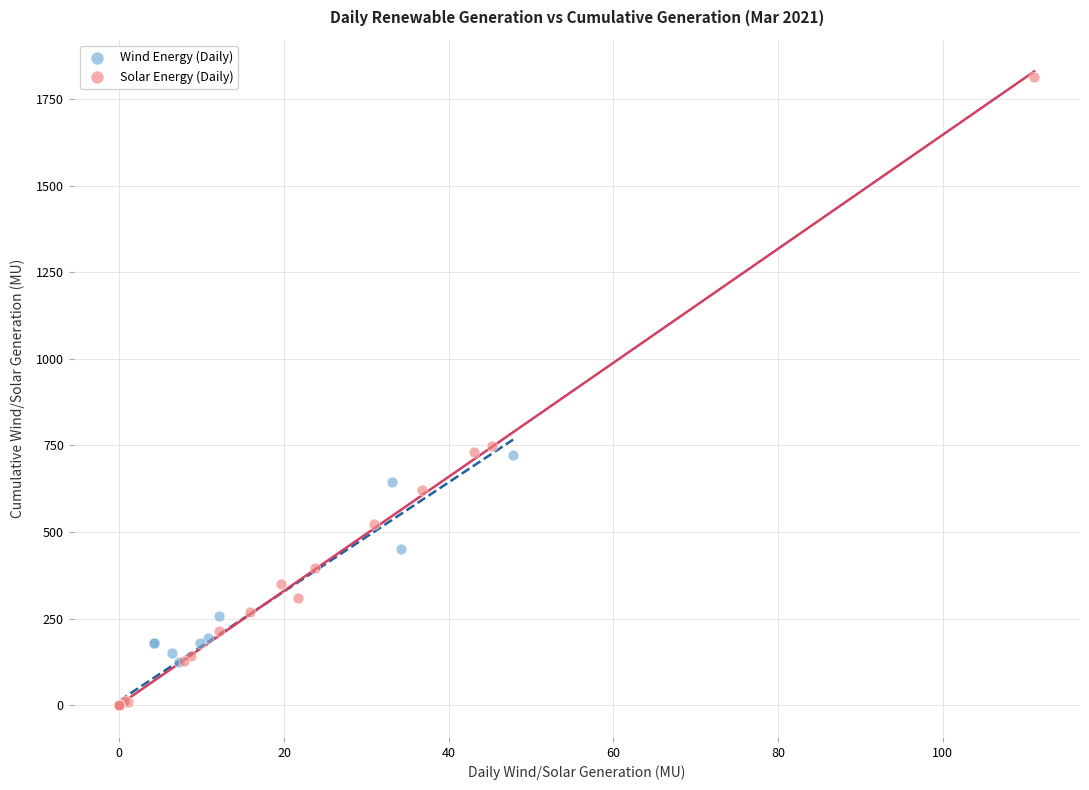

Which series has the largest Y range (max minus min)?

Solar Energy (Daily)